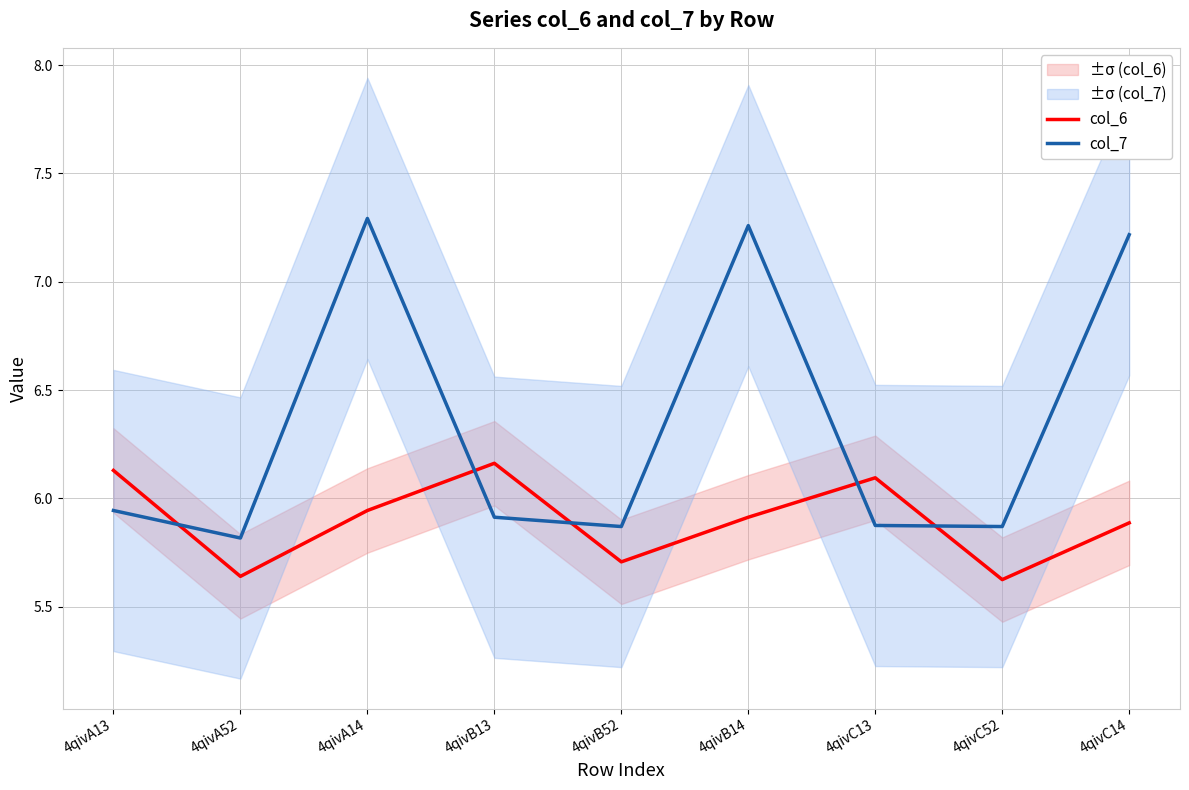

What is the difference between the highest and lowest values at 4qivB14?

1.3